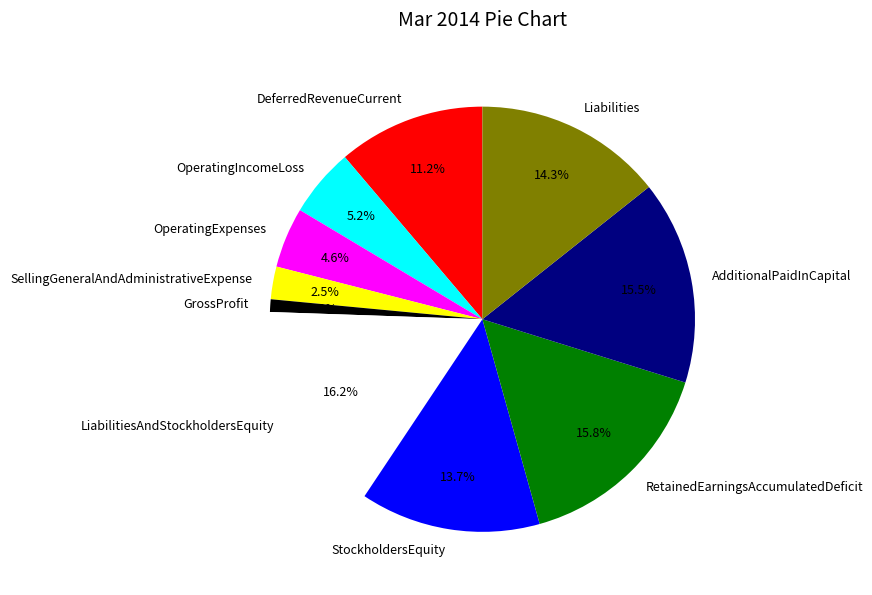

Is there a majority slice in this chart?

No